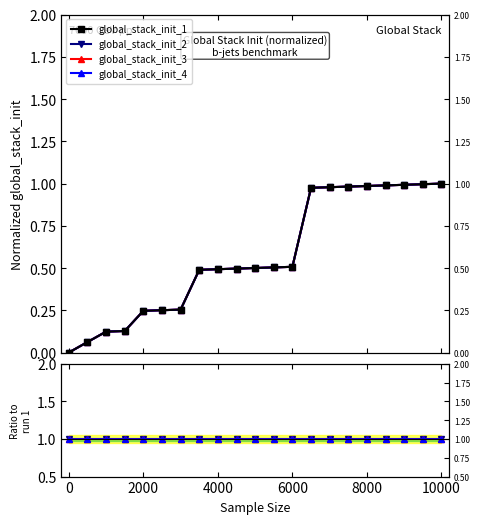

Is the value of global_stack_init_3 at 13 greater than the value of global_stack_init_2 at 19?

No